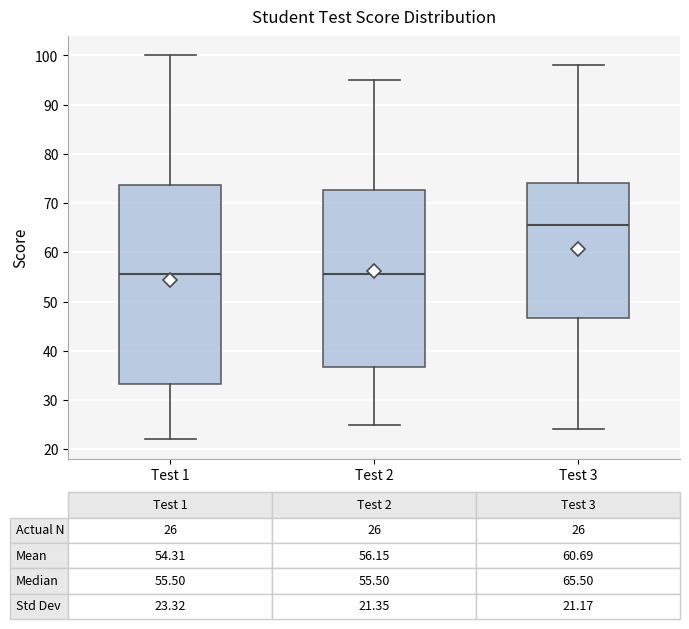

Which box's median line is the highest?

Test 3